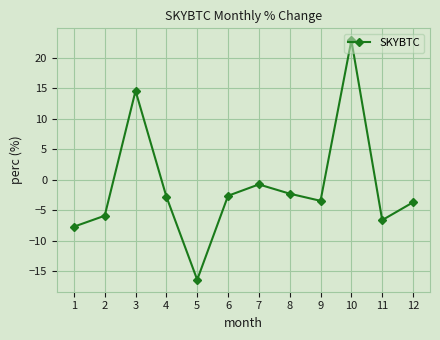

Where is the first local minimum?

5